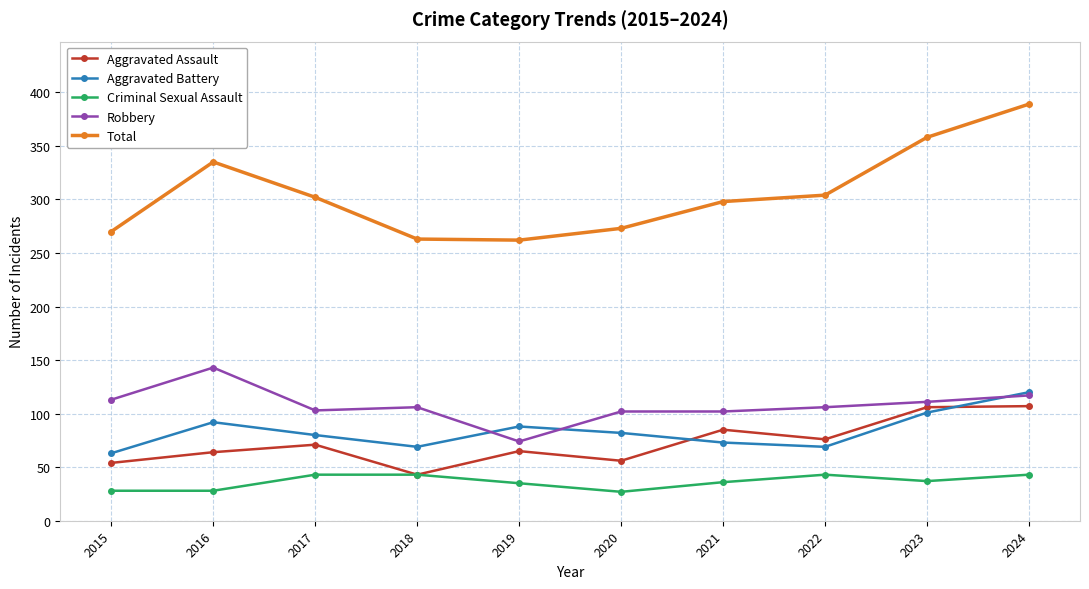

Which series has the largest total across all categories?

Total